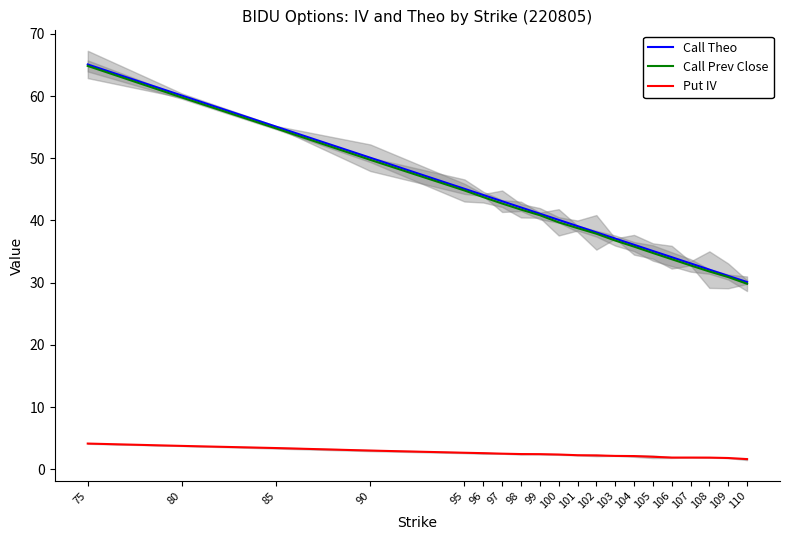

The value of Call Theo at 99 is 55.2. True or false?

False